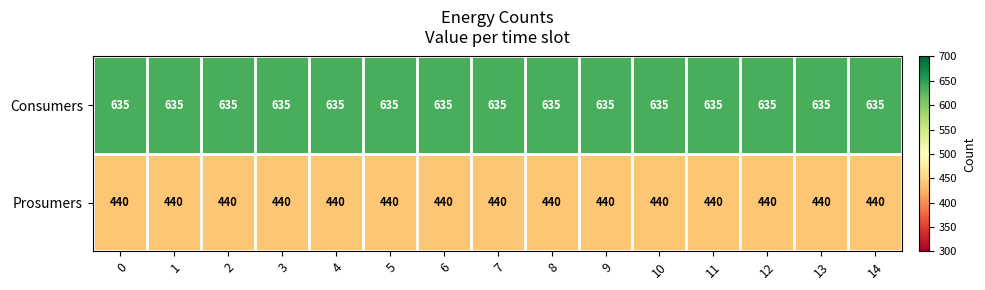

List the series in order of their peak value, highest first.

Consumers, Prosumers